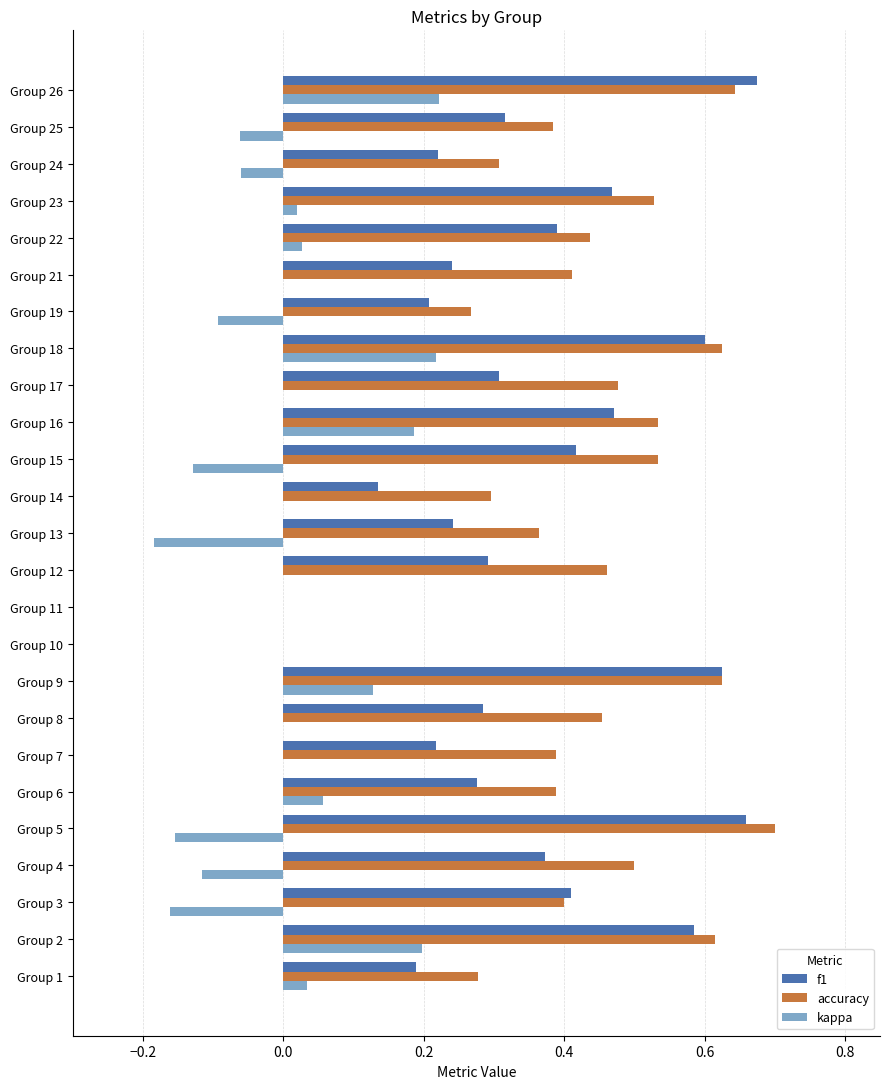

Which category has the highest value across all series?

Group 5